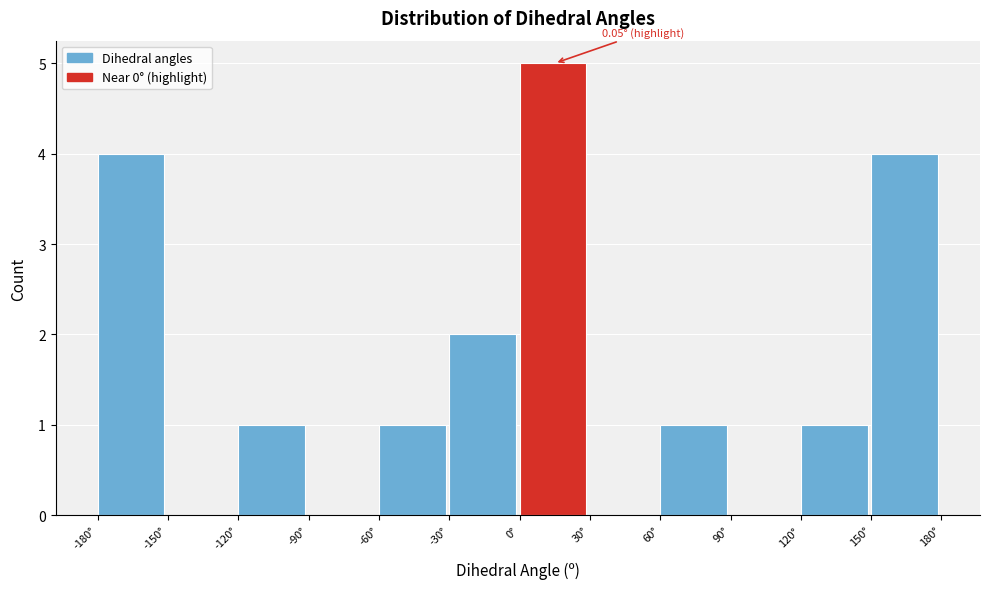

Which range on the x-axis has the tallest bar?

0 to 30